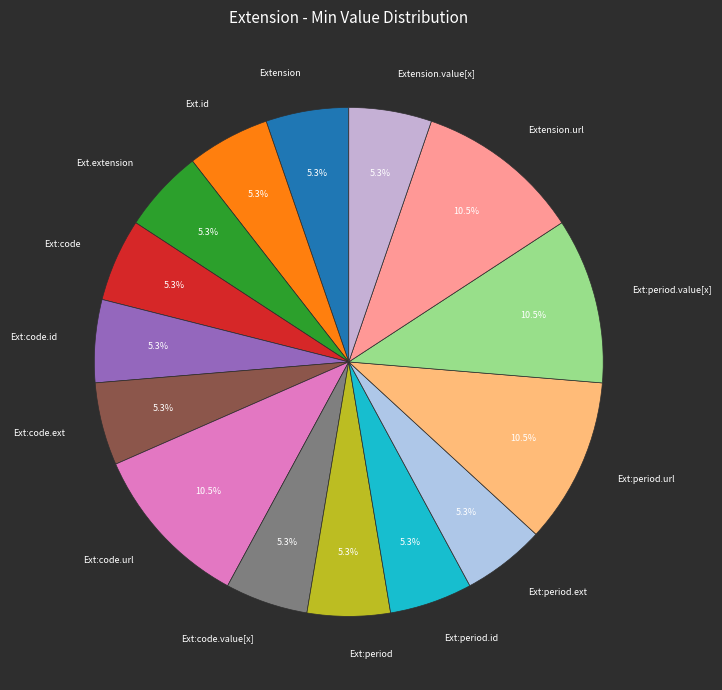

To the nearest percent, what is the difference between the Extension.url and Extension slice percentages?

5%